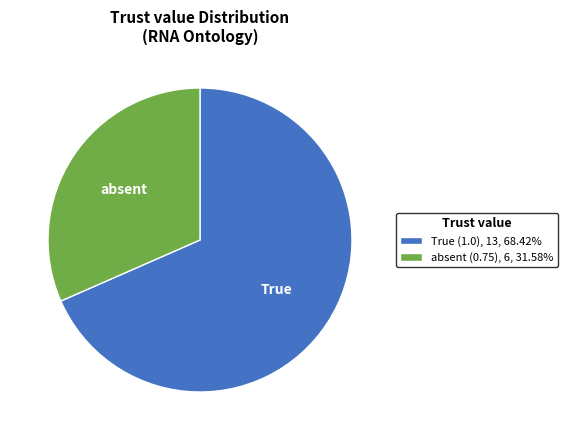

What is the largest slice in the pie chart?

True (1.0)